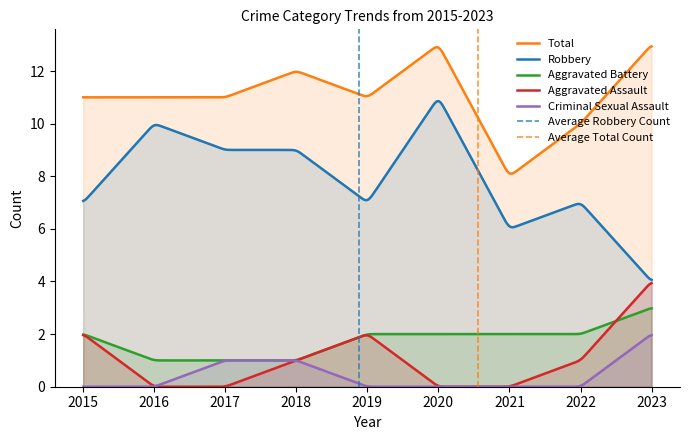

At which category is the sum across all series the highest?

2020